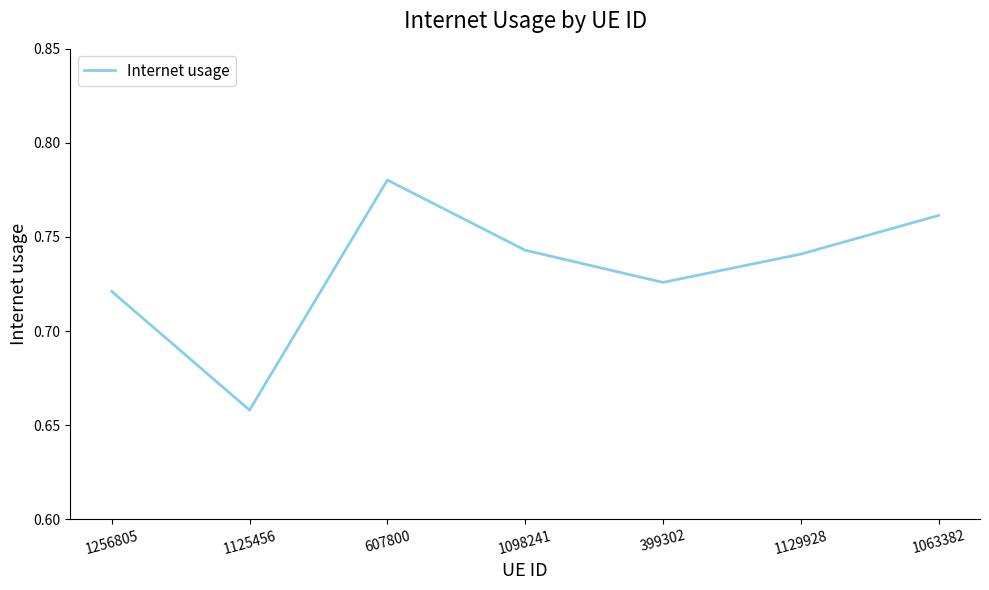

What is the sum of the values at 1129928 and 1125456?

1.4